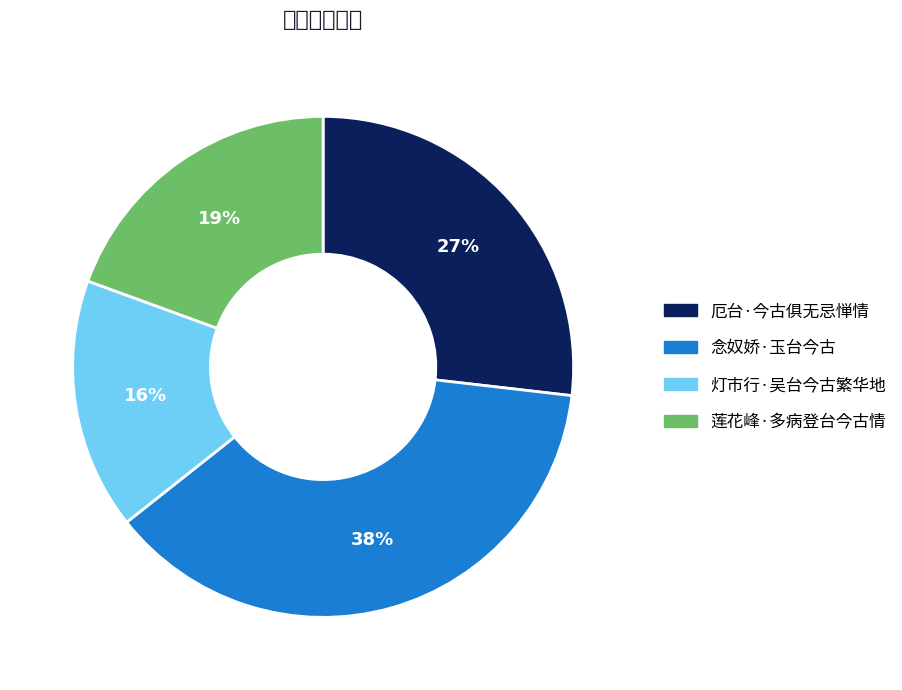

Combined, what portion of the pie is 念奴娇·玉台今古 and 厄台·今古俱无忌惮情?

64.4%